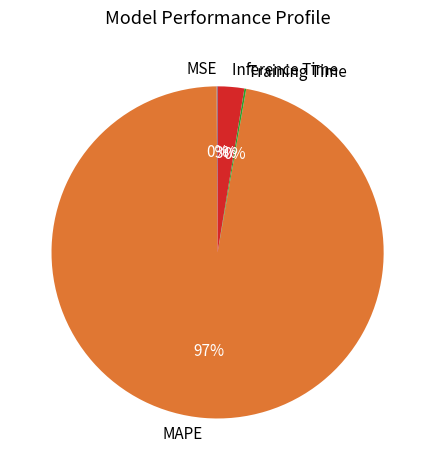

The Inference Time slice represents 3% of the pie. True or false?

True